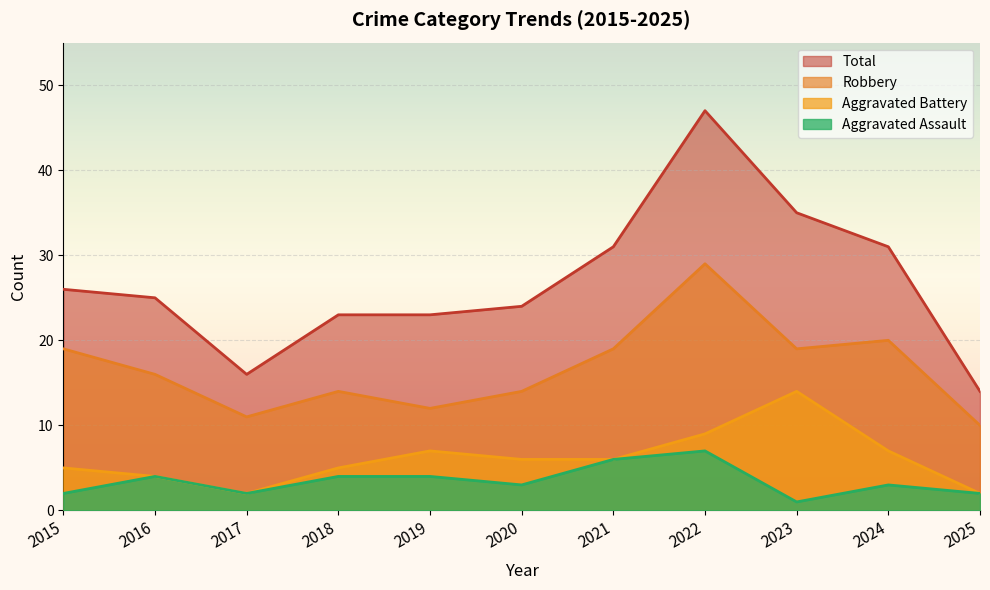

Is the value of Robbery at 2024 greater than the value of Aggravated Battery at 2015?

Yes